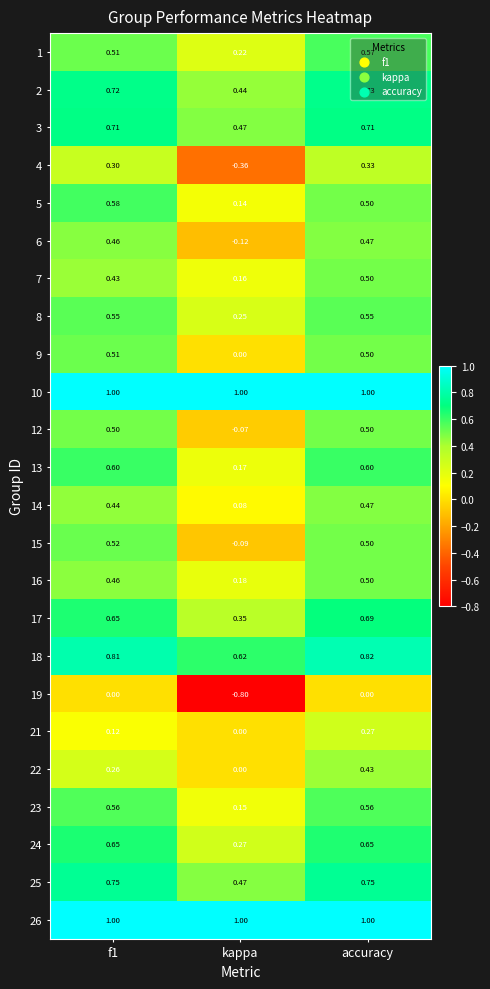

At which category is the sum across all series the highest?

accuracy